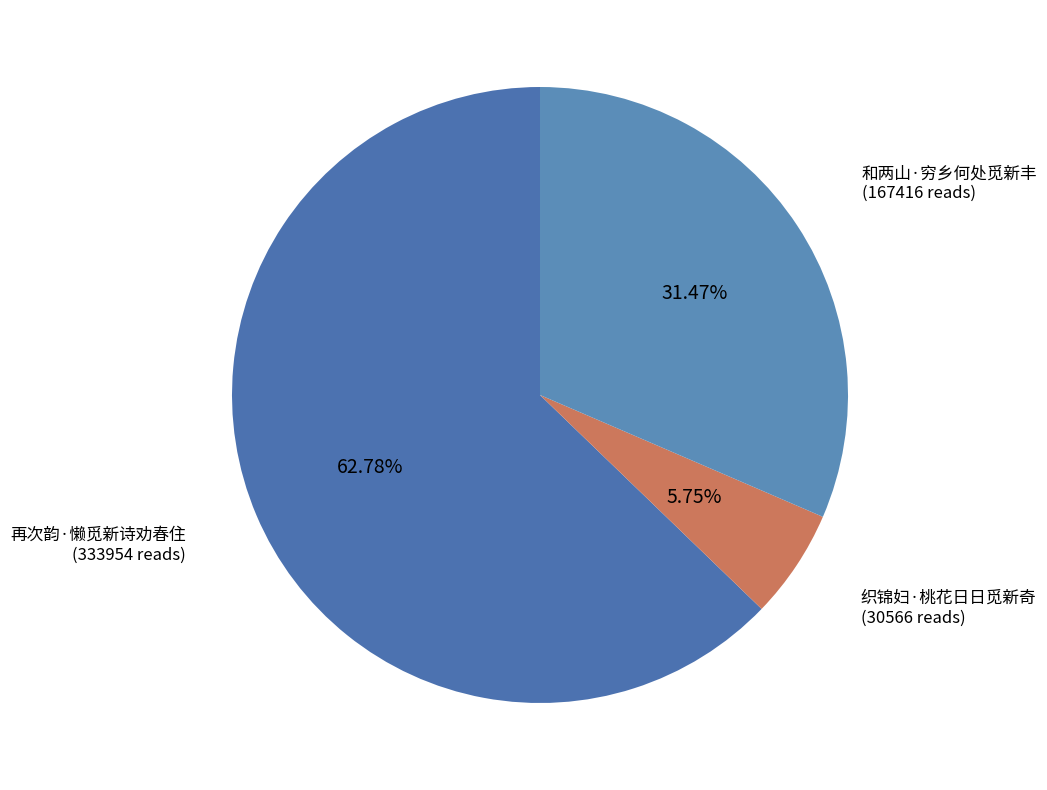

How many slices are in this pie chart?

3